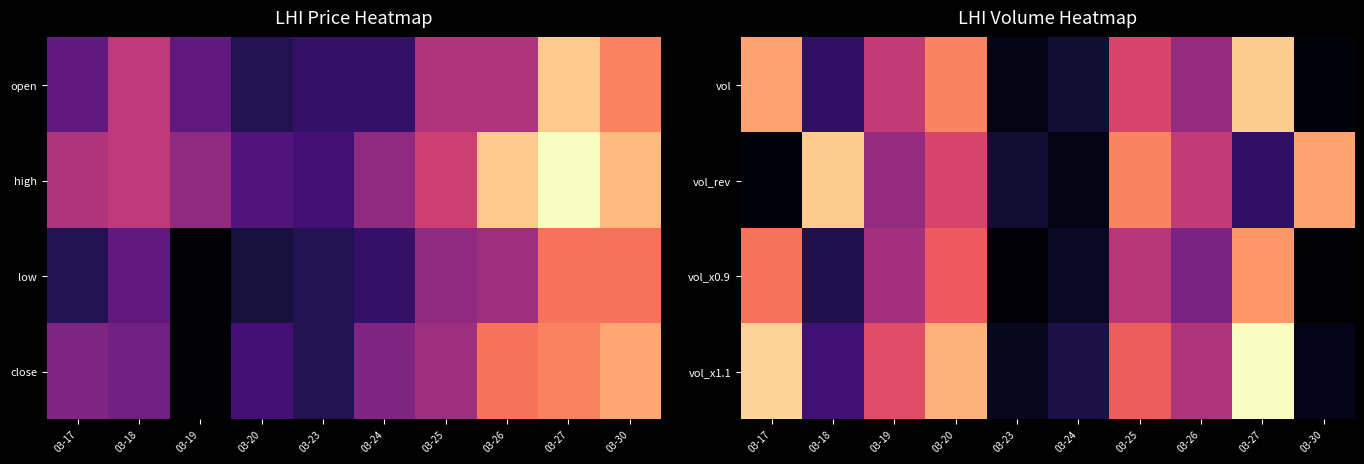

Which label corresponds to the smallest value in the chart?

03-30